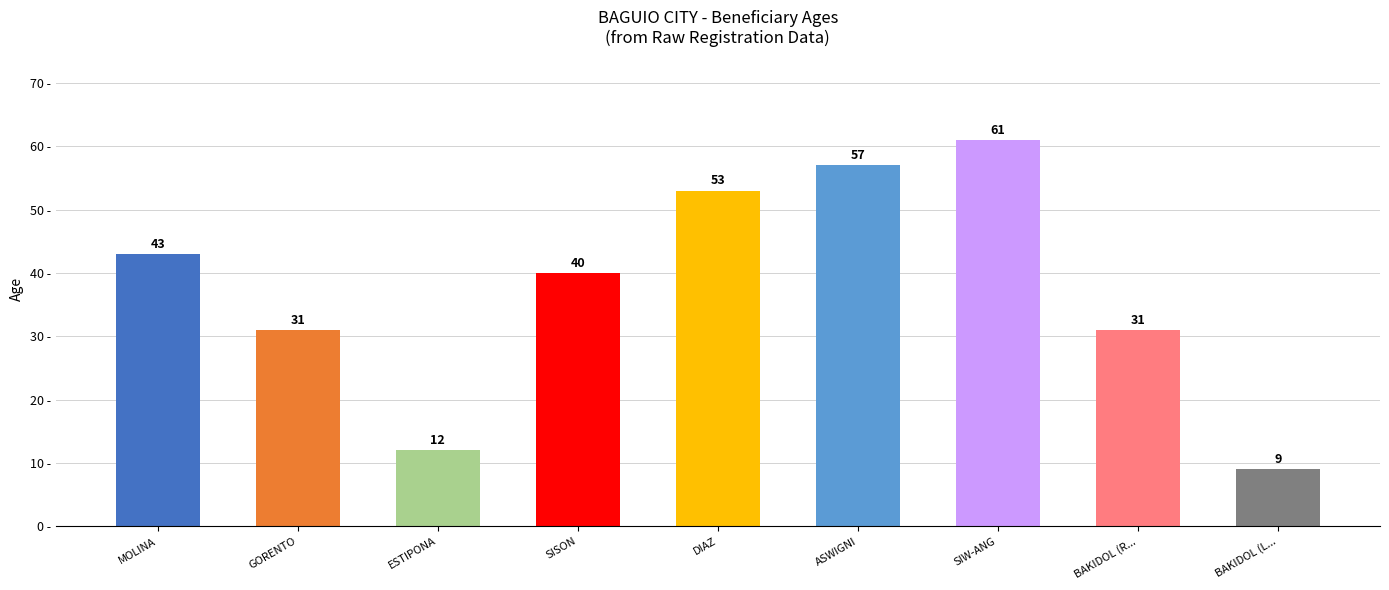

What is the sum of the values at BAKIDOL (R... and DIAZ?

84